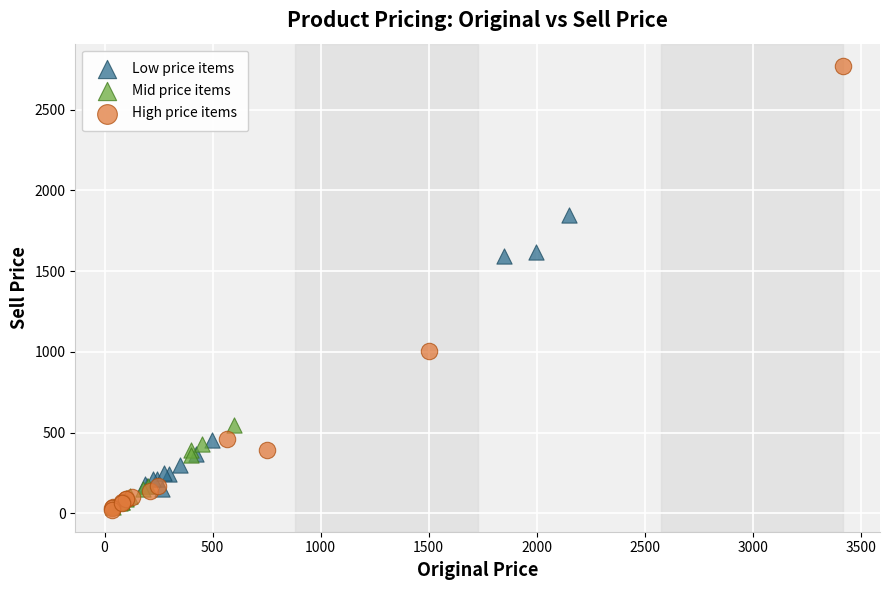

Which series reaches the maximum Y coordinate?

High price items